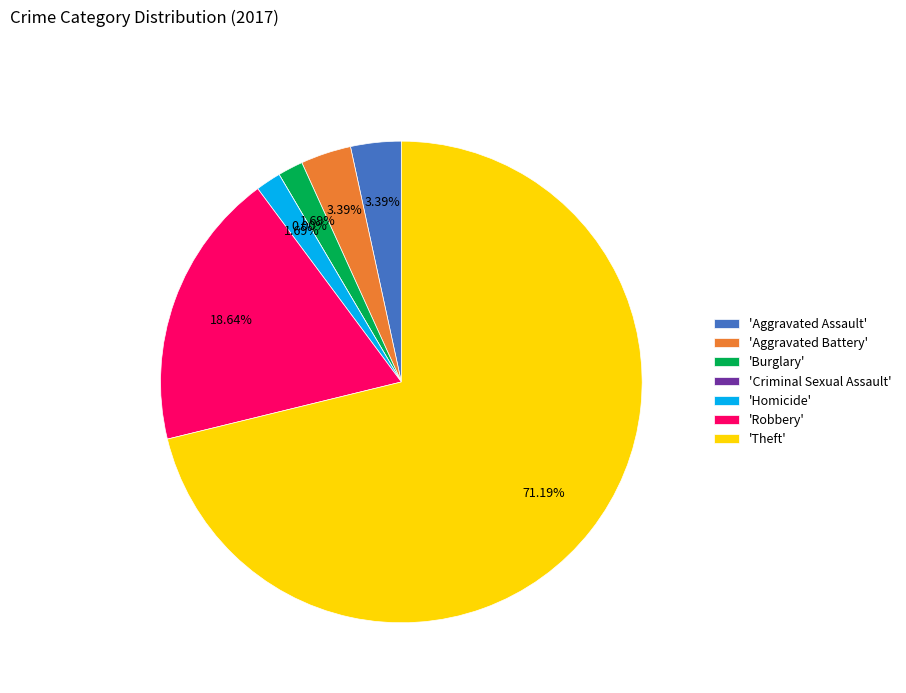

How many slices are in this pie chart?

7